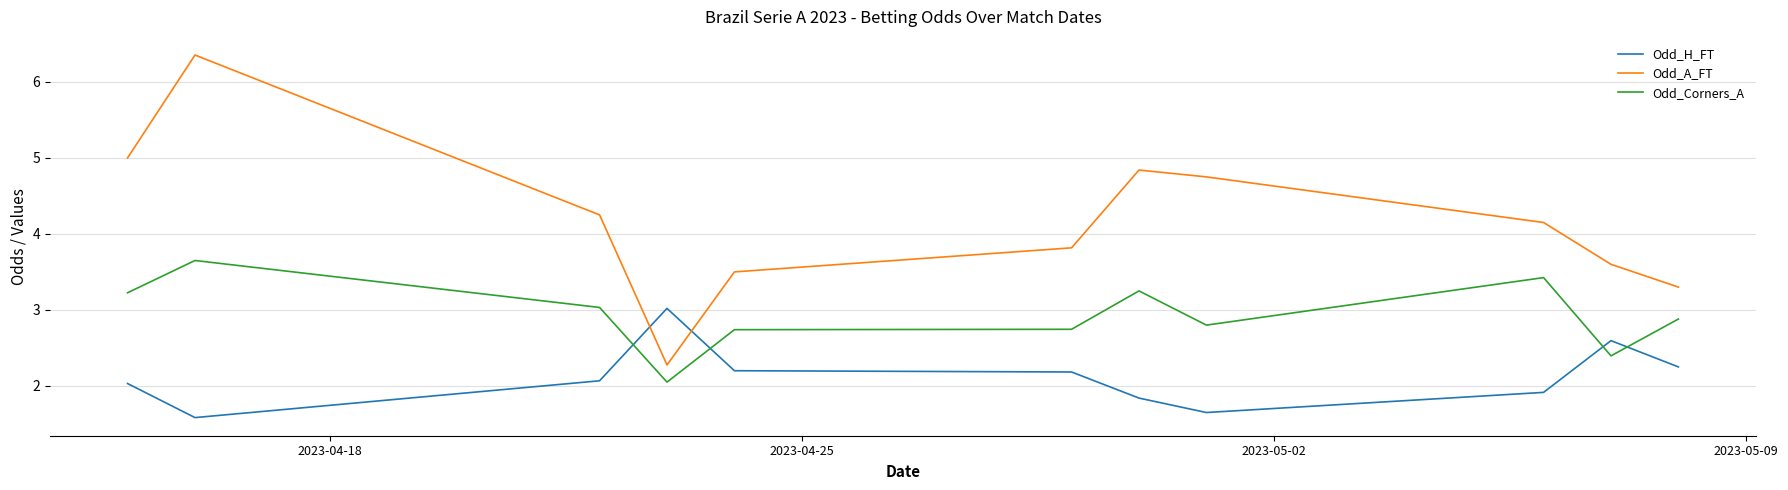

Which series has the widest spread of values?

Odd_A_FT